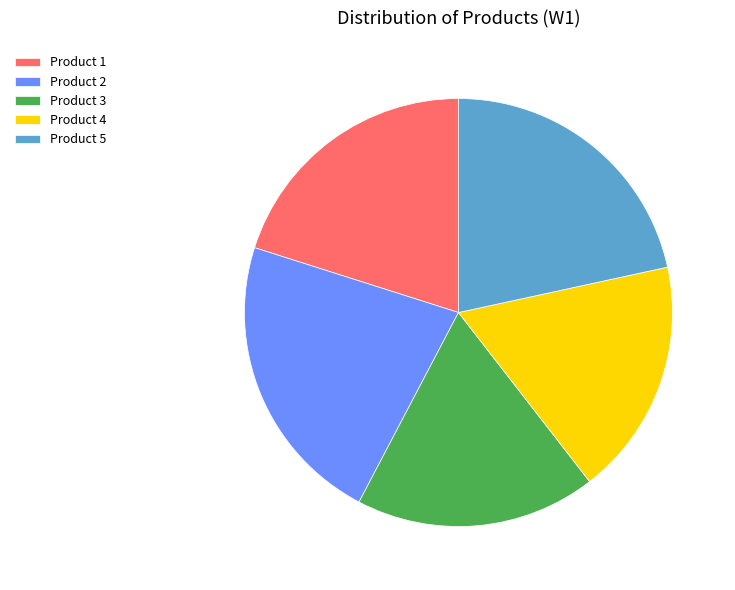

Is it true that Product 1 is 9% of the pie?

False